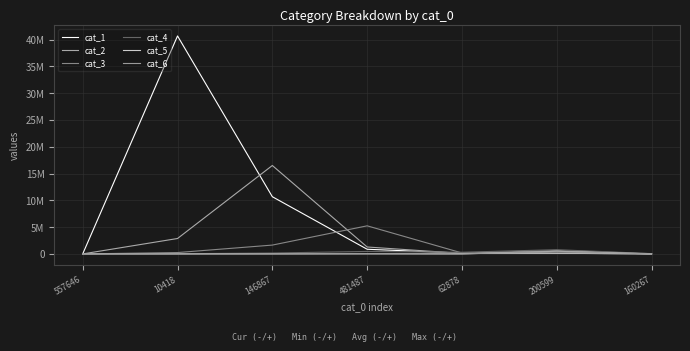

What position from the left is 200599?

6